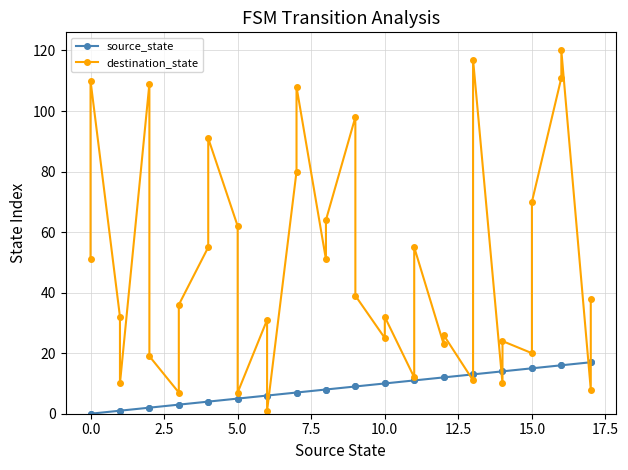

What is the average value of the source_state series?

8